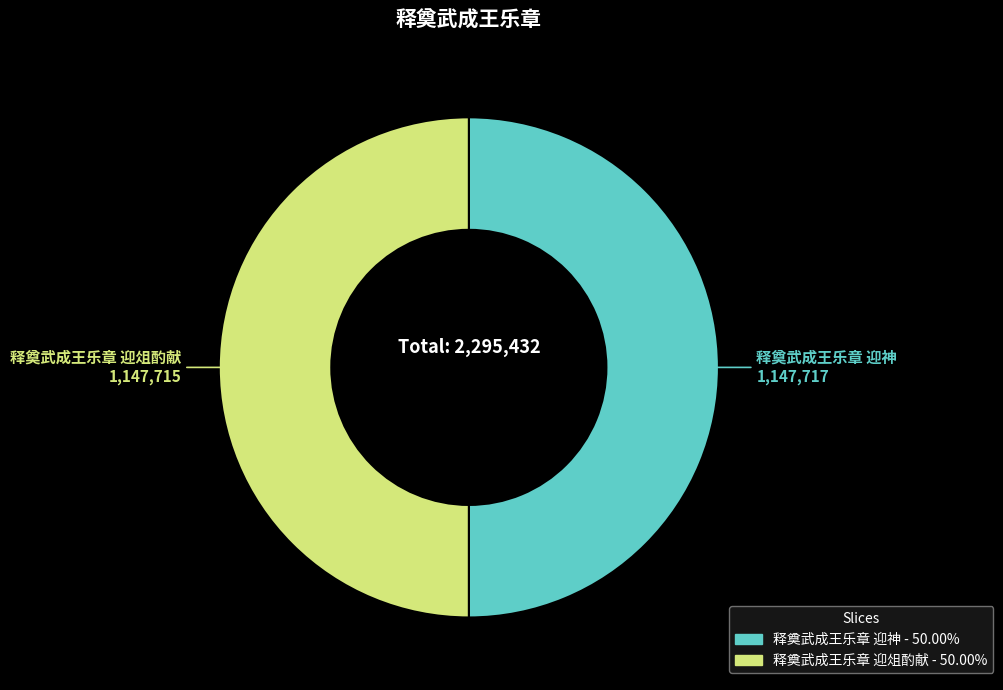

Combined, do 释奠武成王乐章 迎俎酌献 and 释奠武成王乐章 迎神 account for over 50%?

Yes